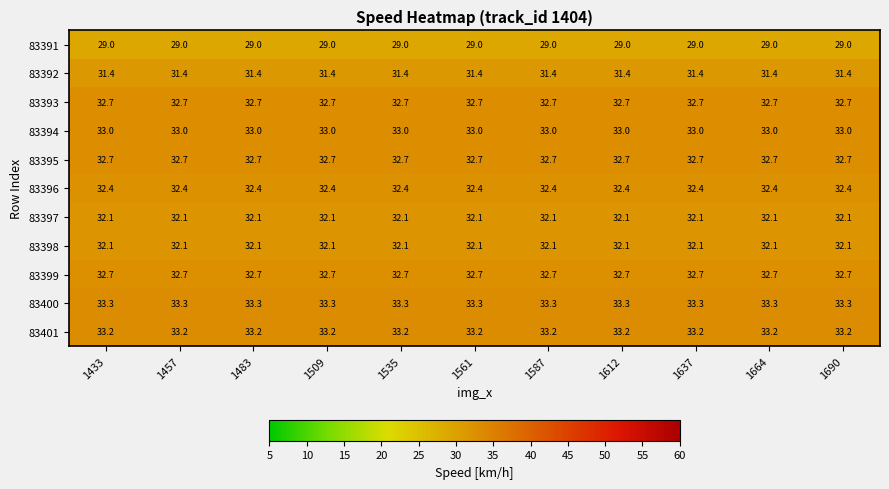

Is it true that 83397 equals 42.2 at 1612?

False